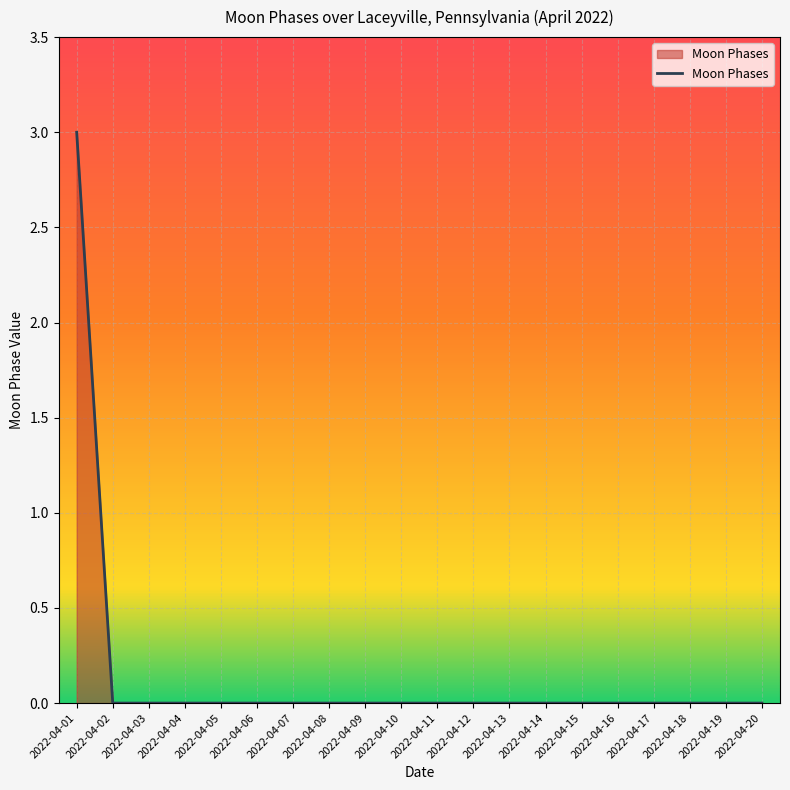

Does the chart have visible grid lines?

Yes